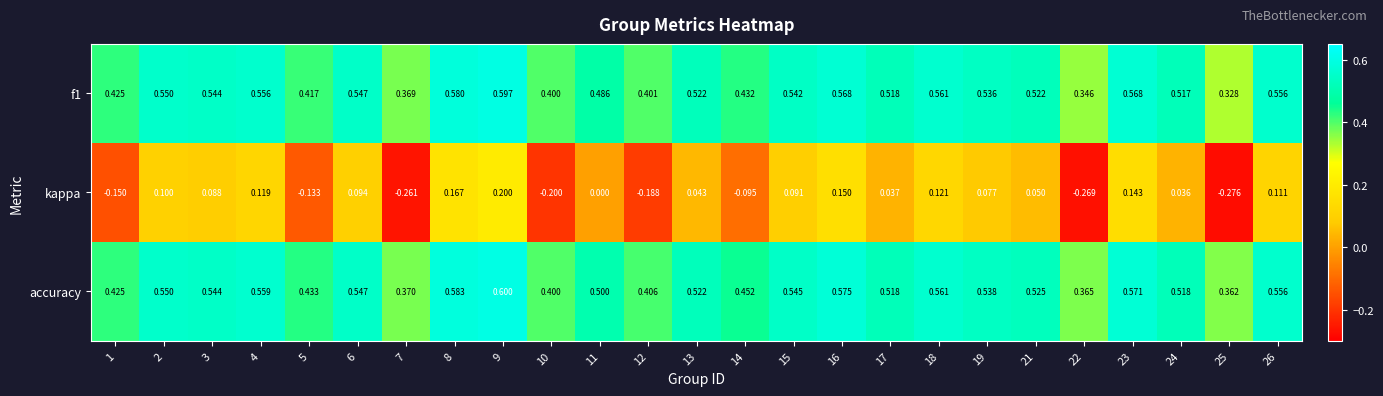

Which series has the largest range (max minus min)?

kappa